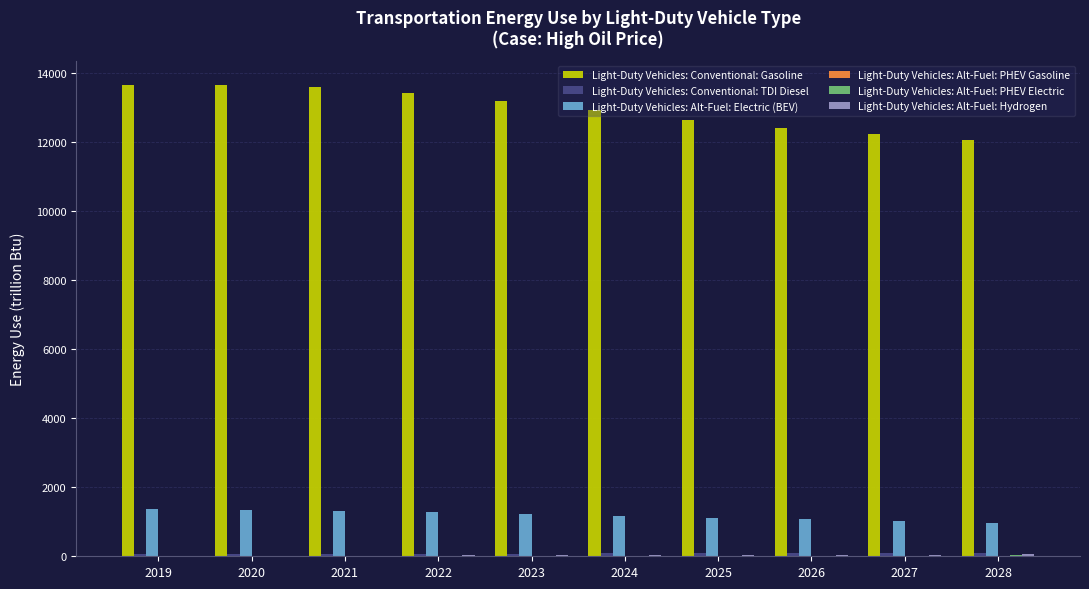

What is the maximum value for Light-Duty Vehicles: Conventional: Gasoline?

13649.7